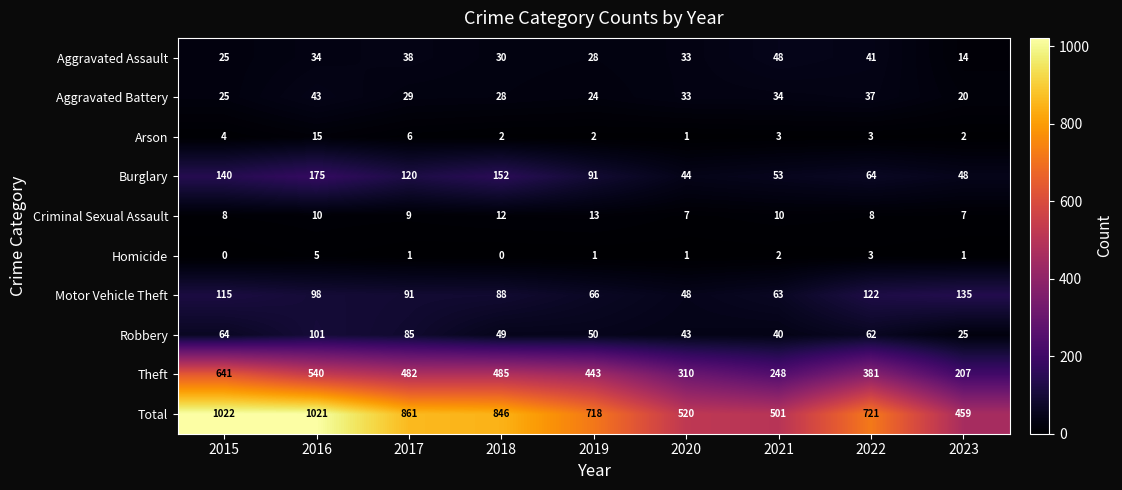

How many series are shown in this chart?

10